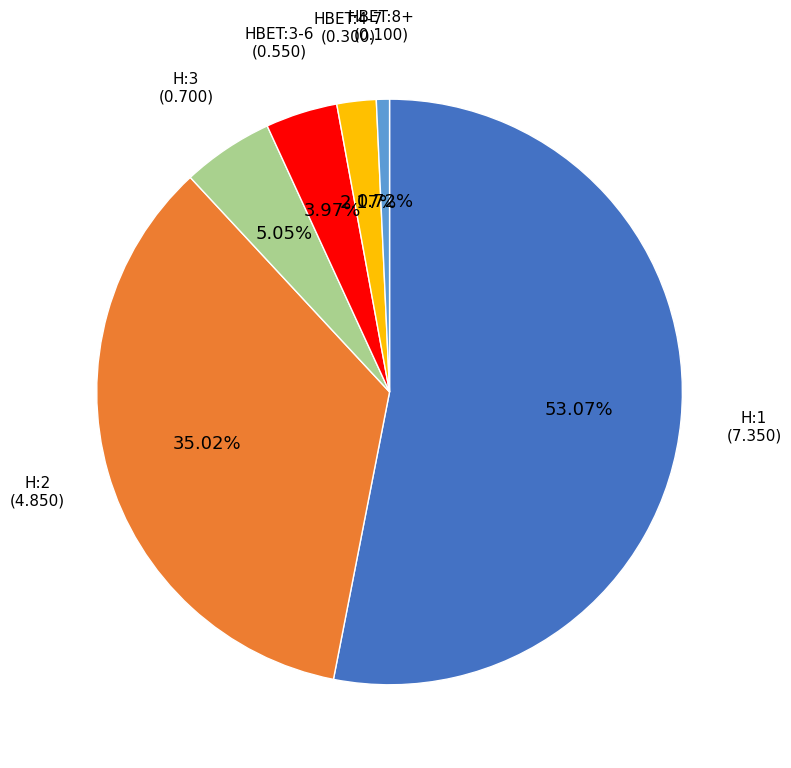

Does any single category account for the majority?

Yes